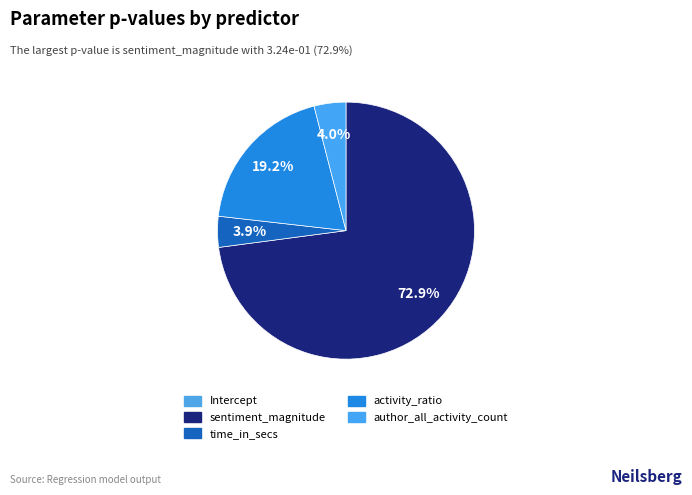

Rank the categories by value from lowest to highest.

Intercept, time_in_secs, author_all_activity_count, activity_ratio, sentiment_magnitude